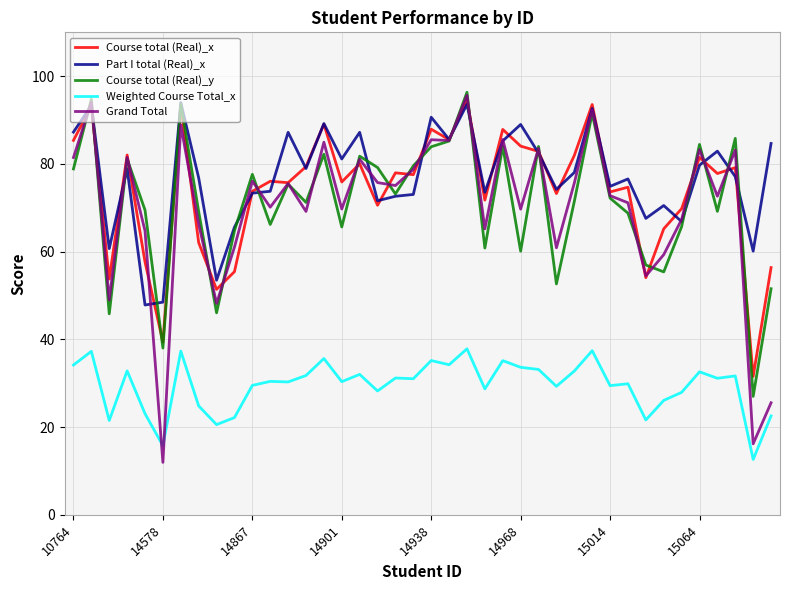

What is the greatest value displayed?

96.3